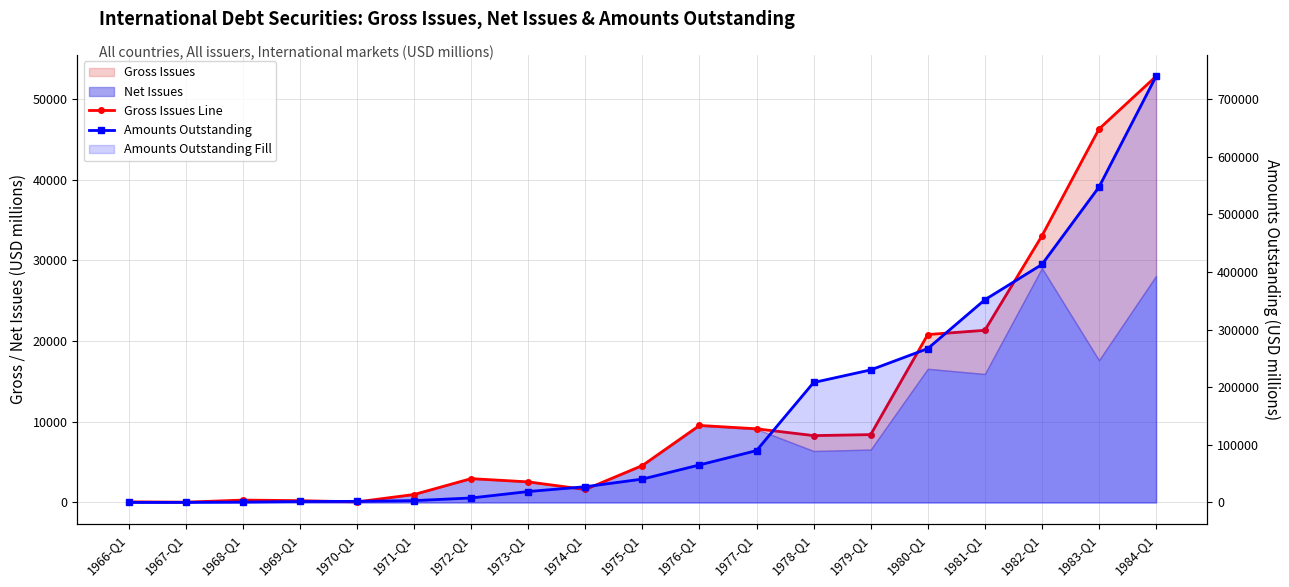

What is the sum of the Amounts Outstanding values at 1983-Q1 and 1966-Q1?

547752